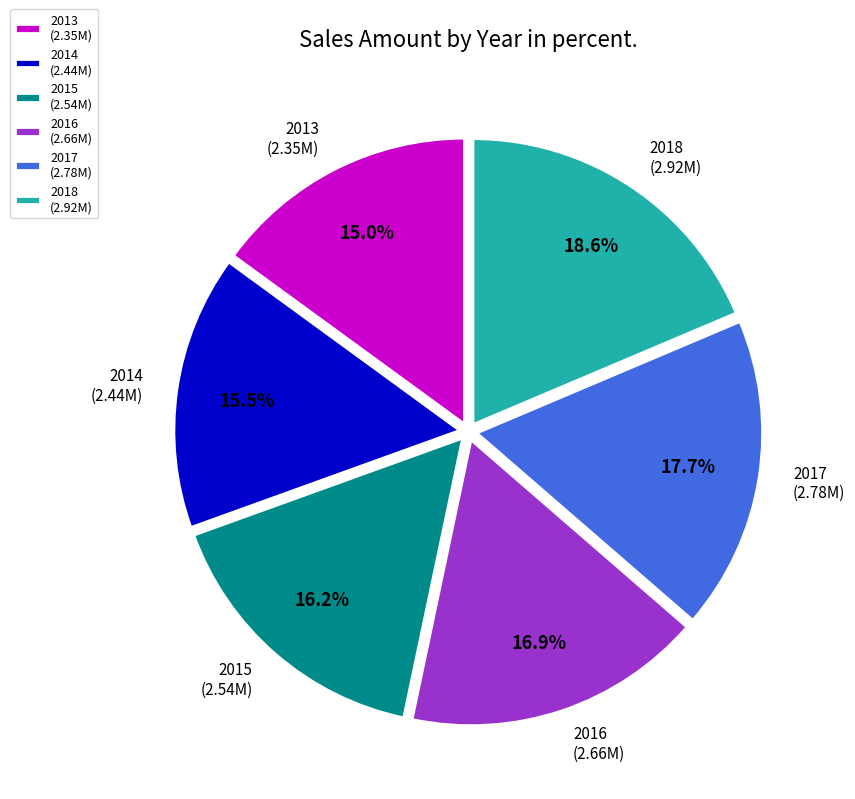

To the nearest percent, what is the difference between the largest and smallest slice percentages?

4%